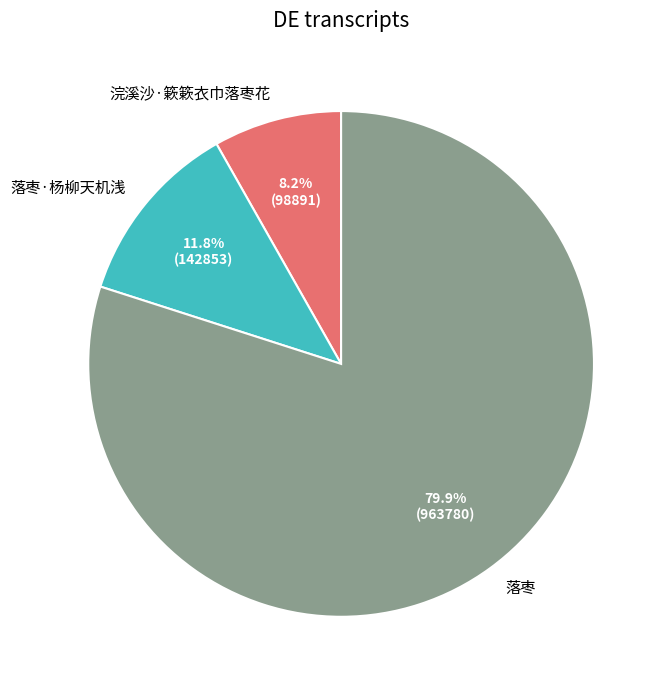

What is the smallest slice in the pie chart?

浣溪沙·簌簌衣巾落枣花